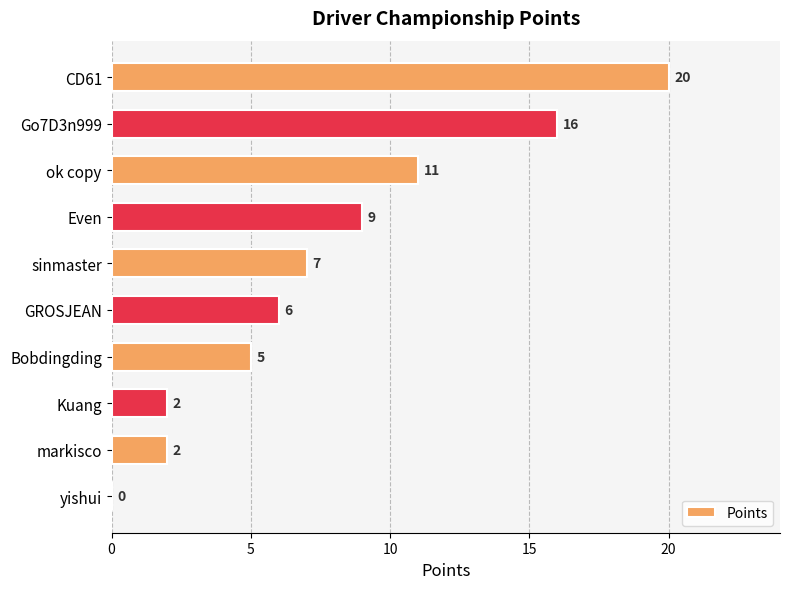

Is it true that the value at Bobdingding is 5?

True